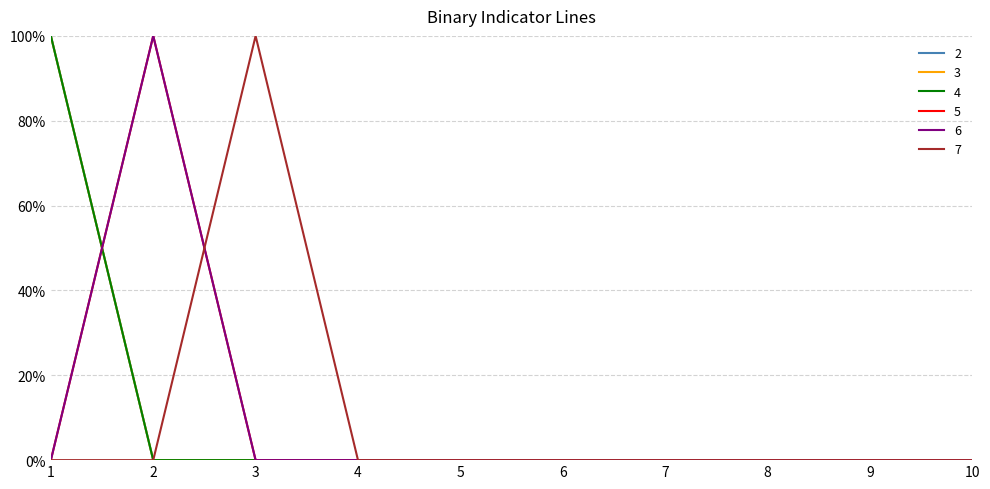

At how many categories does at least one series exceed 0?

3